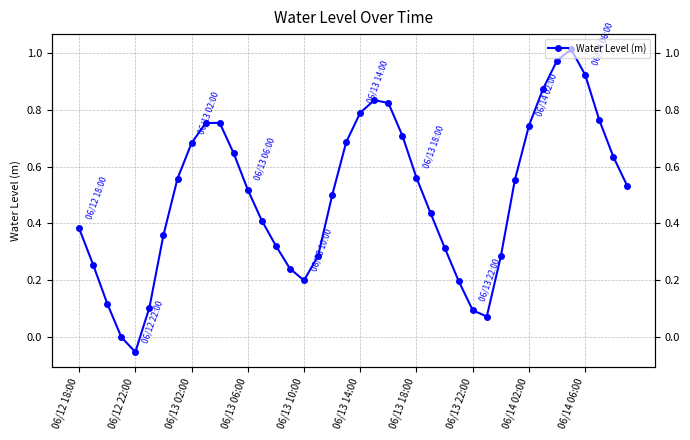

Is it true that the value at 23 is 1.2?

False